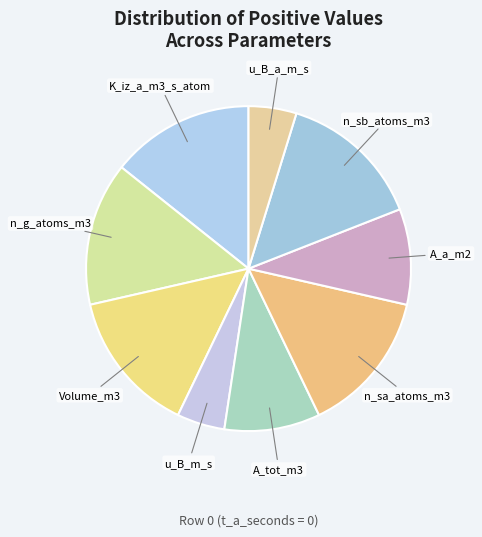

Between u_B_m_s and n_sb_atoms_m3, which is larger?

n_sb_atoms_m3